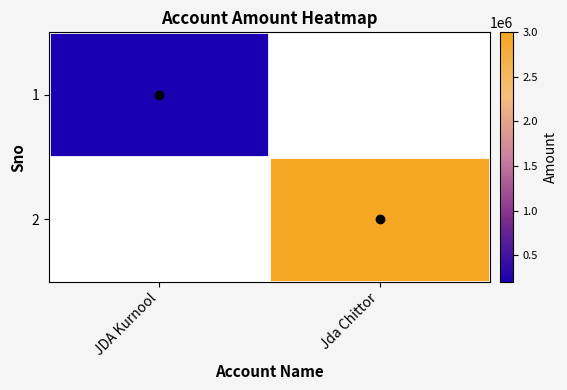

At JDA Kurnool, list the series in order from largest to smallest.

1, 2